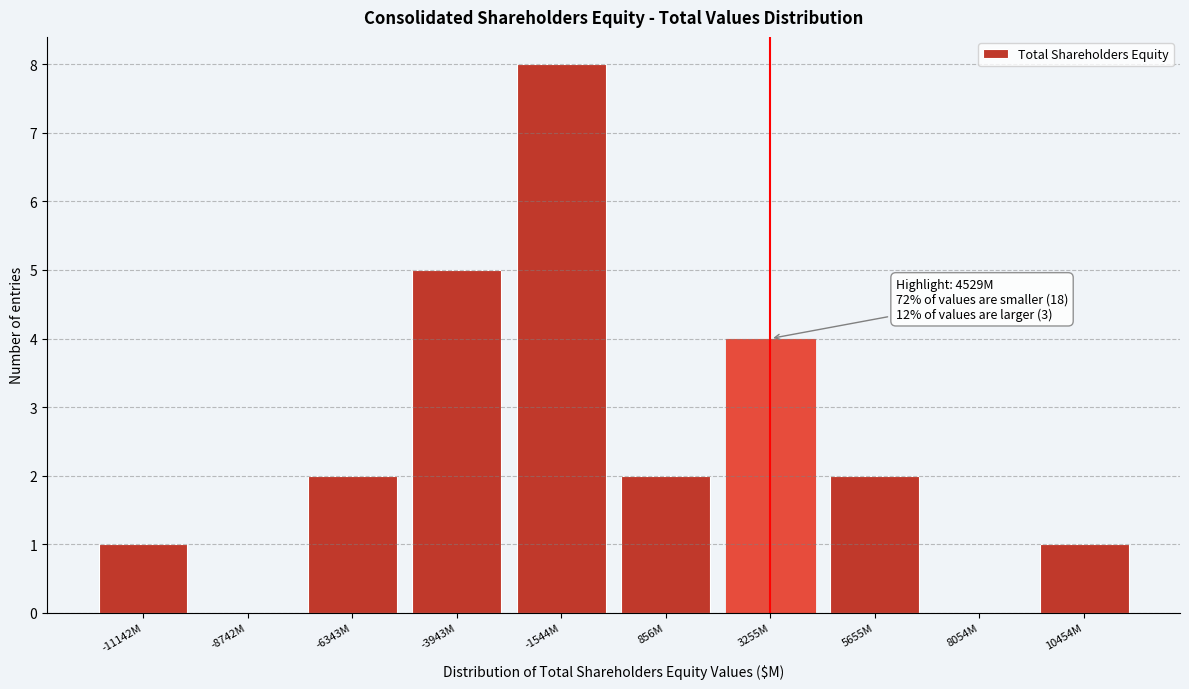

Reading left to right, transcribe all the data shown in this chart.

-11142M=1	-8742M=0	-6343M=2	-3943M=5	-1544M=8	856M=2	3255M=4	5655M=2	8054M=0	10454M=1